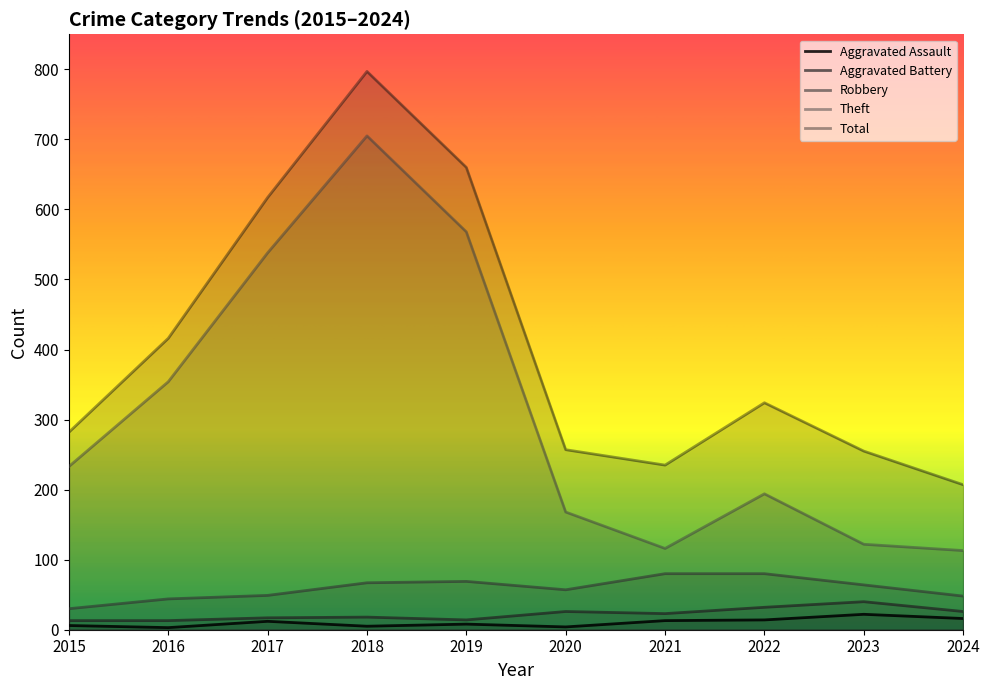

True or false: Total and Aggravated Battery intersect in this chart.

False